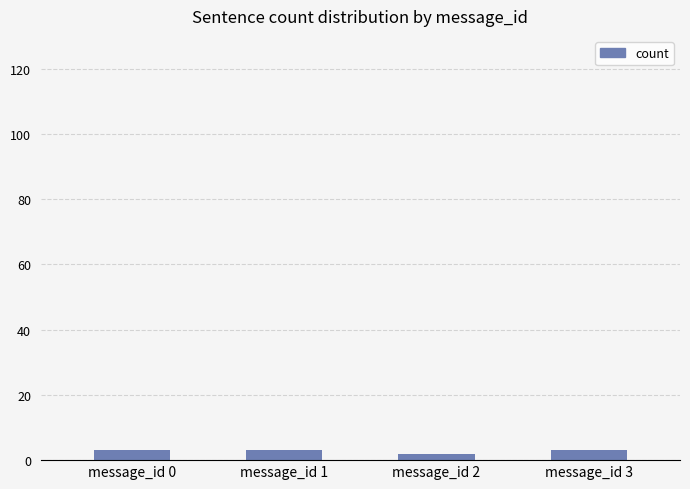

What is the value of the 4th bar from the left?

3